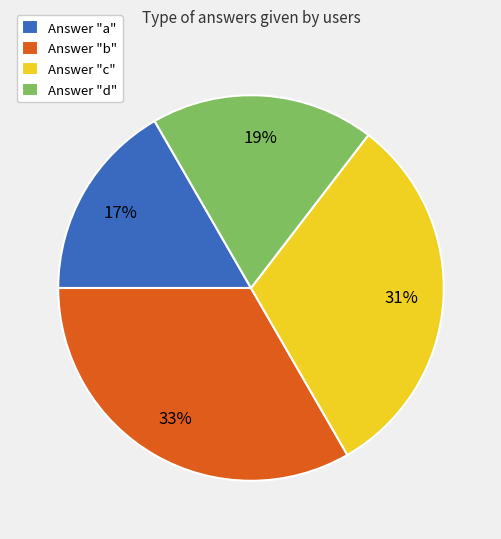

Between Answer "a" and Answer "d", which is larger?

Answer "d"